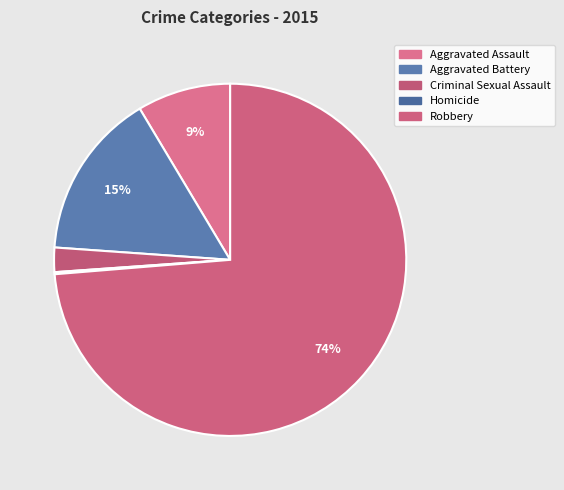

What portion of the pie excludes Robbery?

26.3%